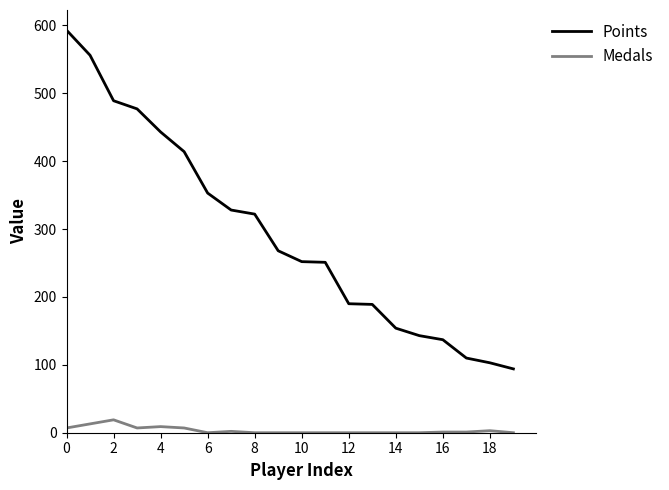

True or false: Points and Medals cross at least once.

False